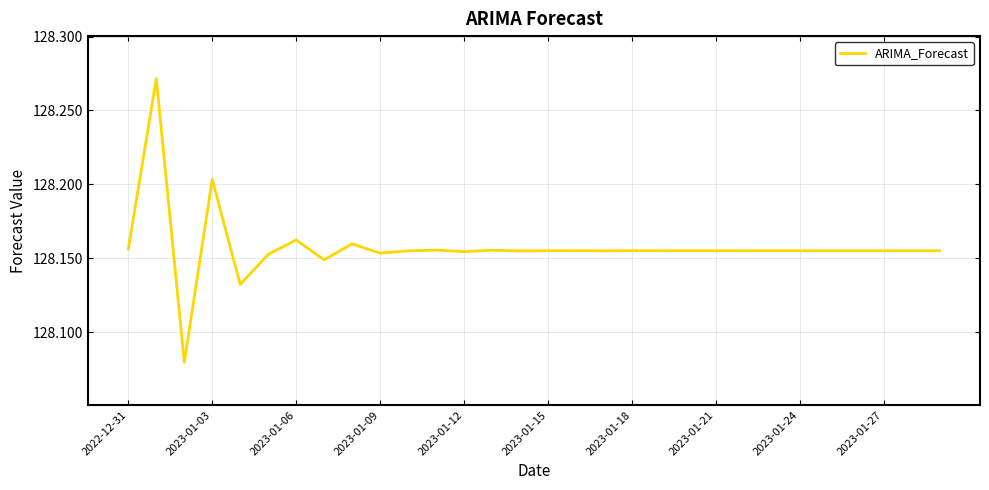

The chart shows a value of 175.6 at 2023-01-12. True or false?

False